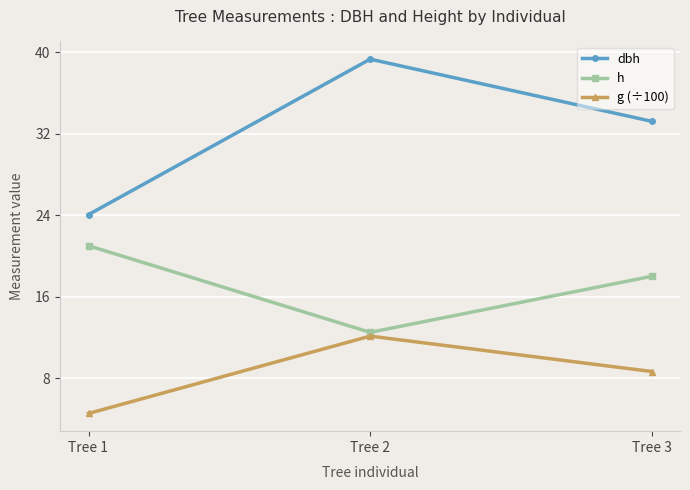

At which label does g (÷100) reach its peak?

Tree 2